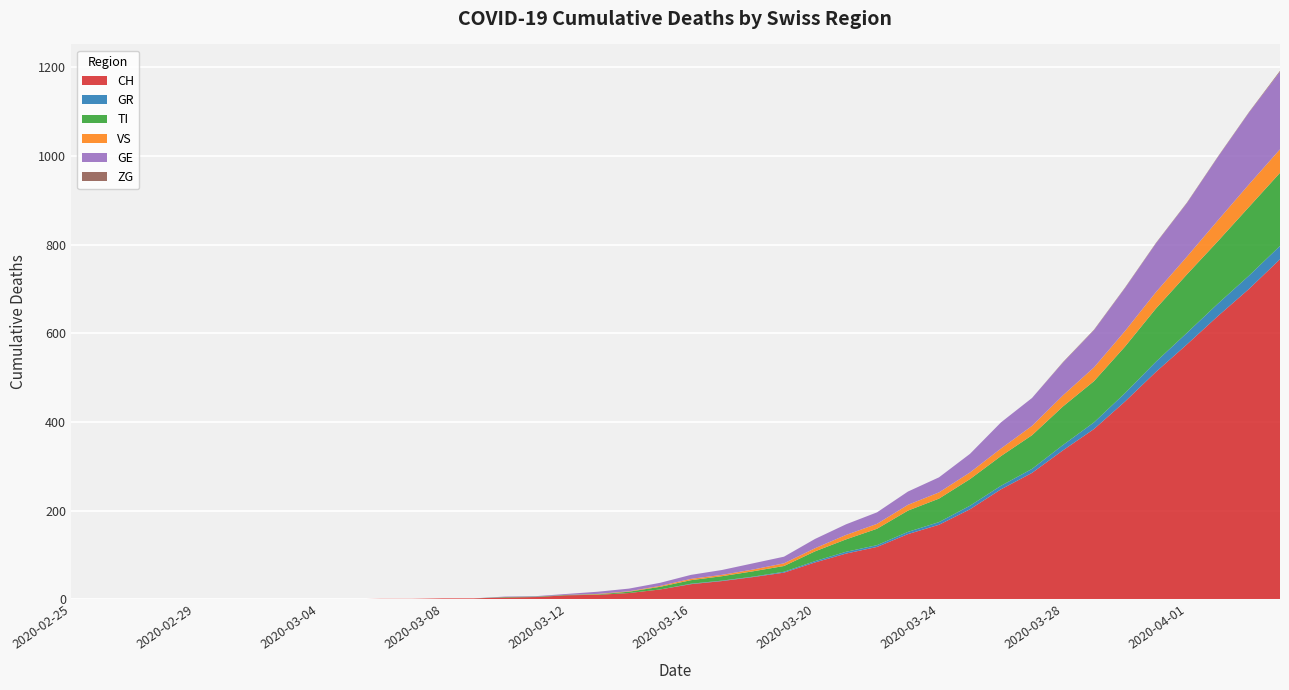

Reading right to left, what are all the values shown in this chart?

CH: 767	700	639	575	513	446	384	336	285	248	203	168	147	118	103	83	60	50	41	34	22	14	10	9	5	4	2	2	1	1	0	0	0	0	0	0	0	0	0	0
GR: 30	30	28	26	23	19	15	12	9	8	8	6	5	4	4	3	2	1	1	1	0	0	0	0	0	0	0	0	0	0	0	0	0	0	0	0	0	0	0	0
TI: 165	155	141	132	120	105	93	87	76	67	60	53	48	37	28	22	13	12	10	8	6	3	1	1	1	1	0	0	0	0	0	0	0	0	0	0	0	0	0	0
VS: 53	51	47	40	37	35	31	25	21	17	15	14	13	11	10	7	6	4	3	3	2	1	1	0	0	0	0	0	0	0	0	0	0	0	0	0	0	0	0	0
GE: 175	162	143	121	110	97	84	74	63	59	42	34	30	26	24	21	15	14	11	9	7	6	5	2	1	1	0	0	0	0	0	0	0	0	0	0	0	0	0	0
ZG: 2	1	1	1	1	1	1	1	0	0	0	0	0	0	0	0	0	0	0	0	0	0	0	0	0	0	0	0	0	0	0	0	0	0	0	0	0	0	0	0